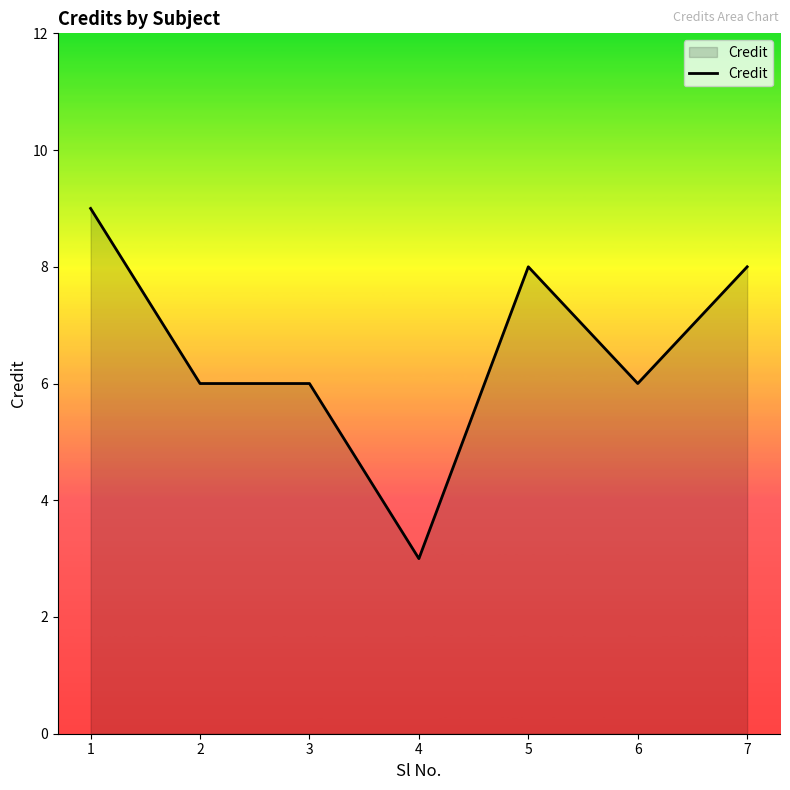

How many lines are shown in the chart?

1